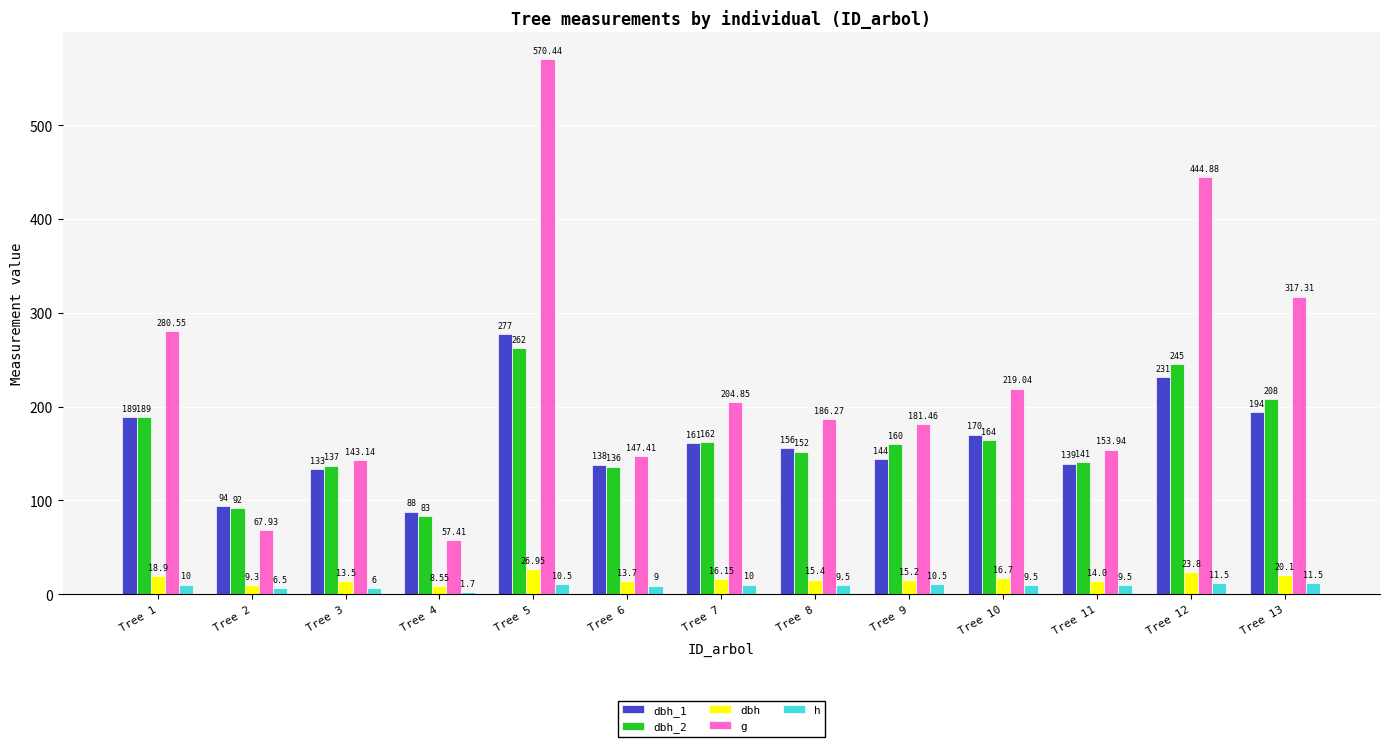

What is the sum of the dbh_1 values at Tree 5 and Tree 1?

466.0